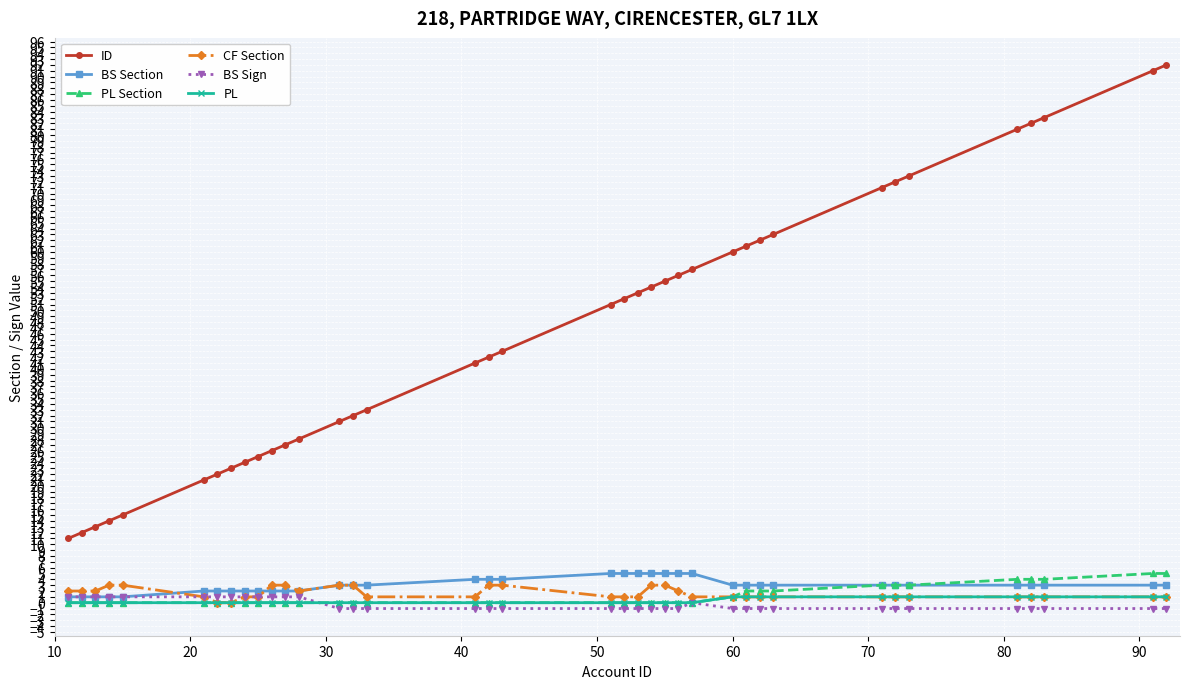

What is the value of the BS Sign point at the 27th from the left?

-1